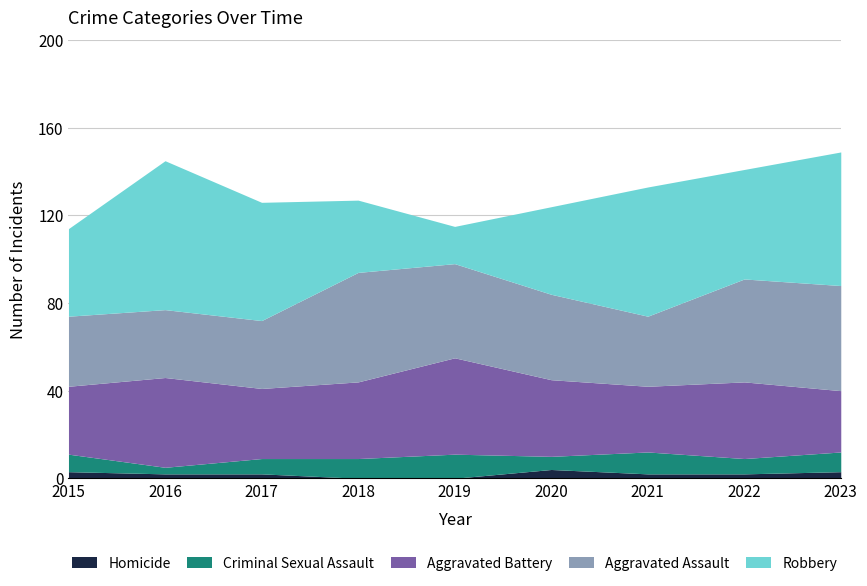

At which category does Aggravated Assault reach its first local peak?

2018